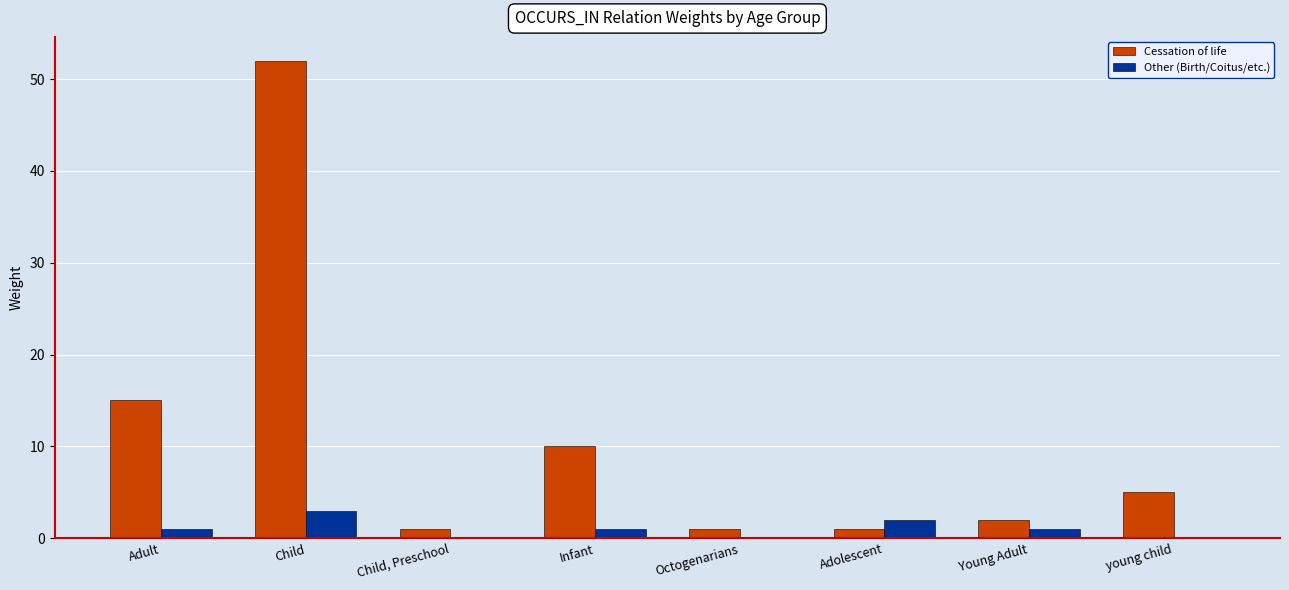

Reading left to right, list all the values displayed in this chart.

Cessation of life: Adult=15	Child=52	Child, Preschool=1	Infant=10	Octogenarians=1	Adolescent=1	Young Adult=2	young child=5
Other (Birth/Coitus/etc.): Adult=1	Child=3	Child, Preschool=0	Infant=1	Octogenarians=0	Adolescent=2	Young Adult=1	young child=0